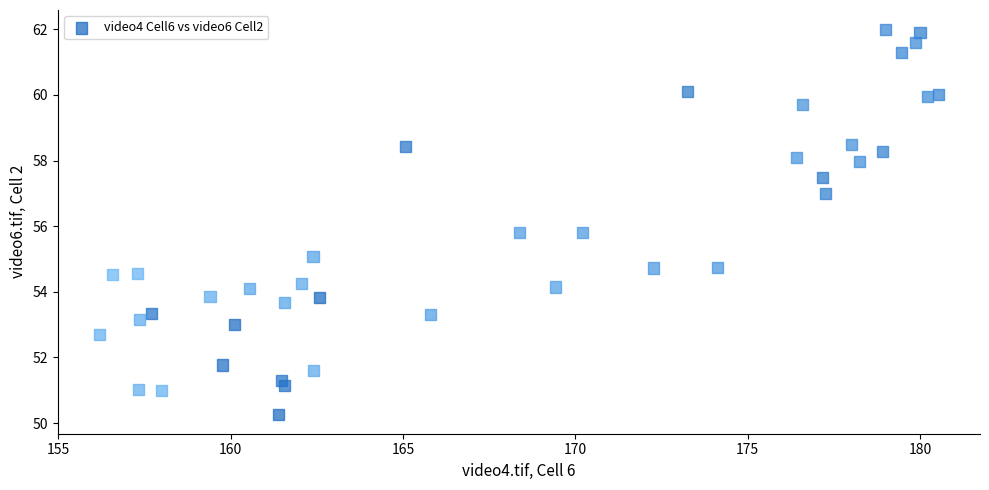

What is the range of Y values (max minus min)?

11.7